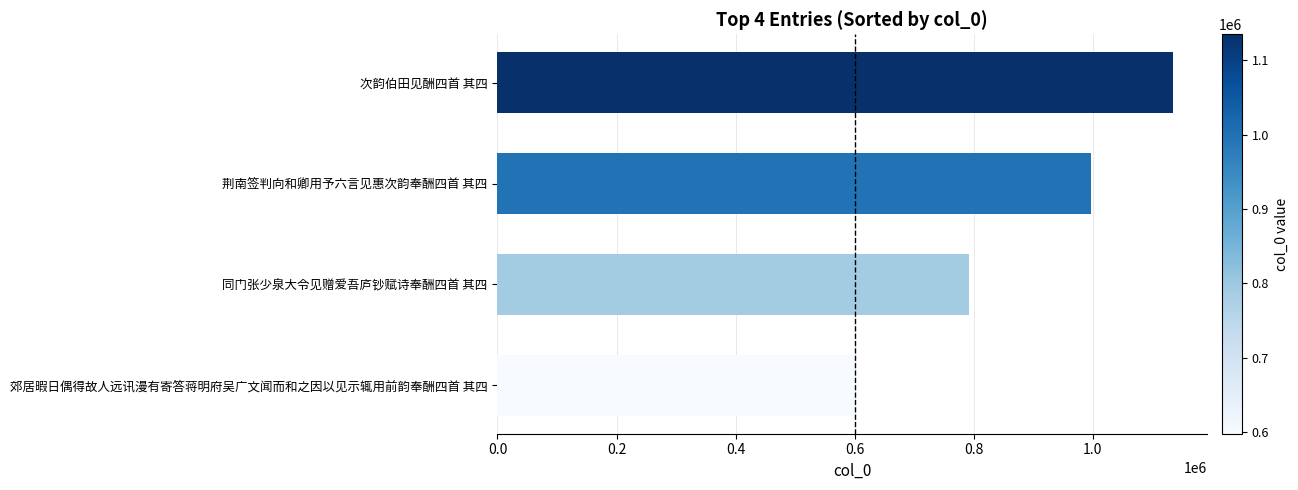

True or false: the data shows 1473508 at 荆南签判向和卿用予六言见惠次韵奉酬四首 其四.

False